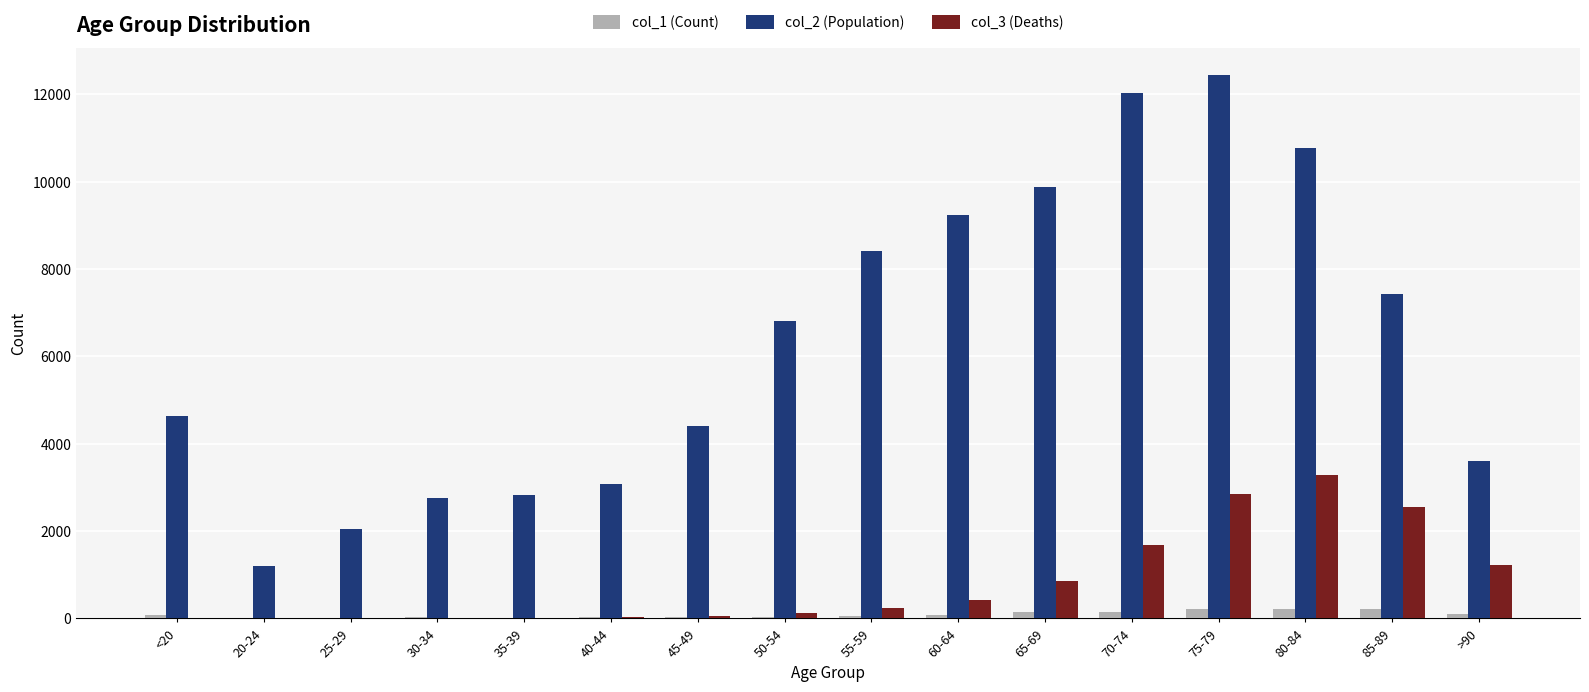

How many groups of bars are there?

16